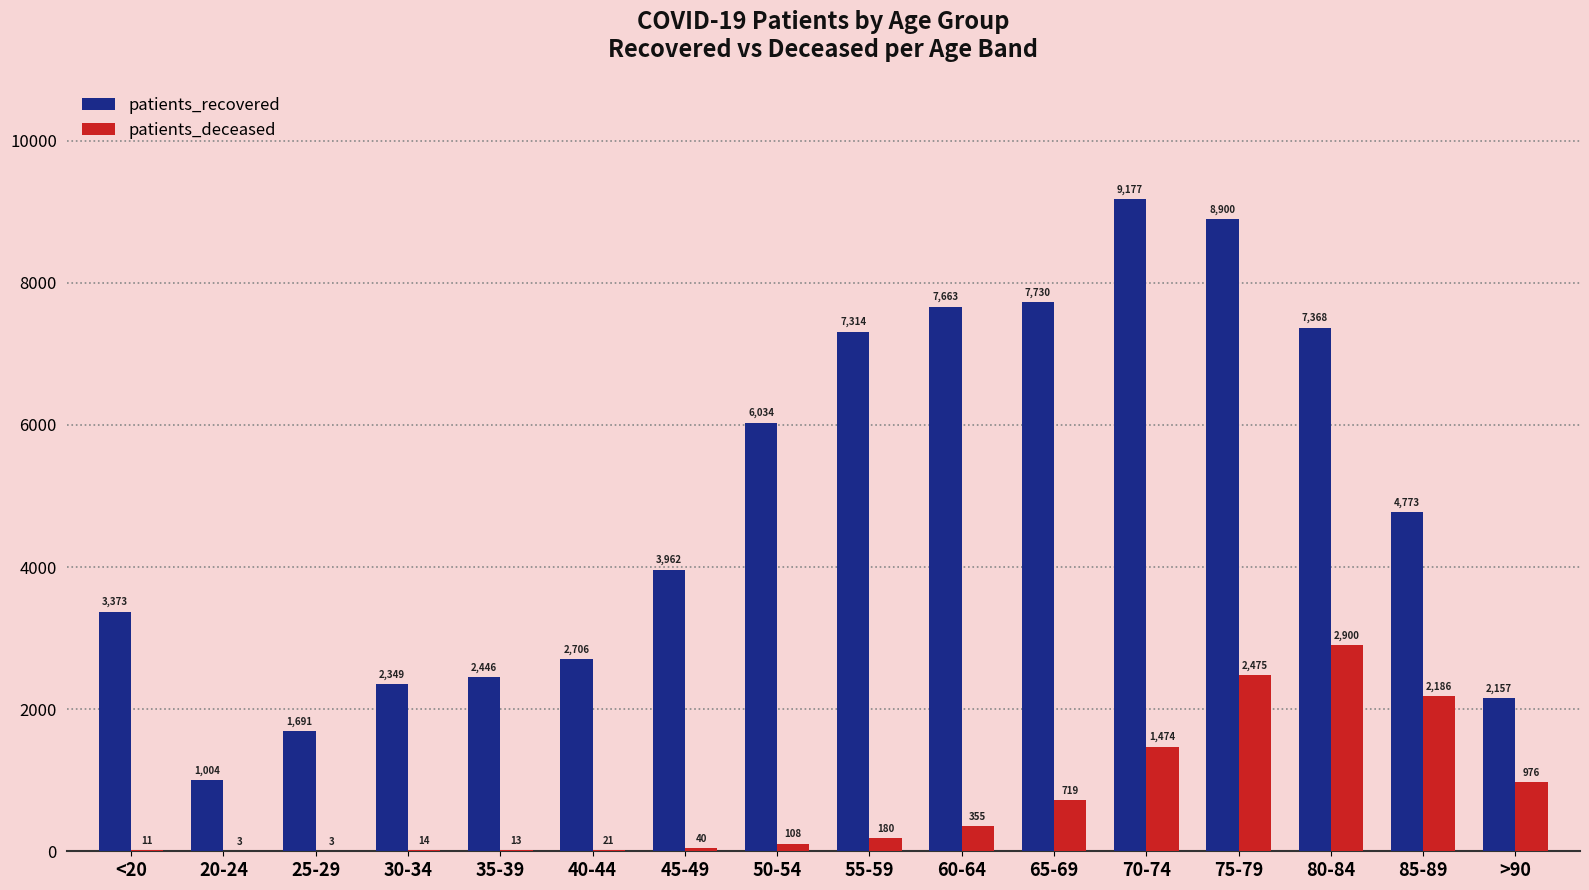

What is the sum of the patients_recovered values at 30-34 and 20-24?

3353